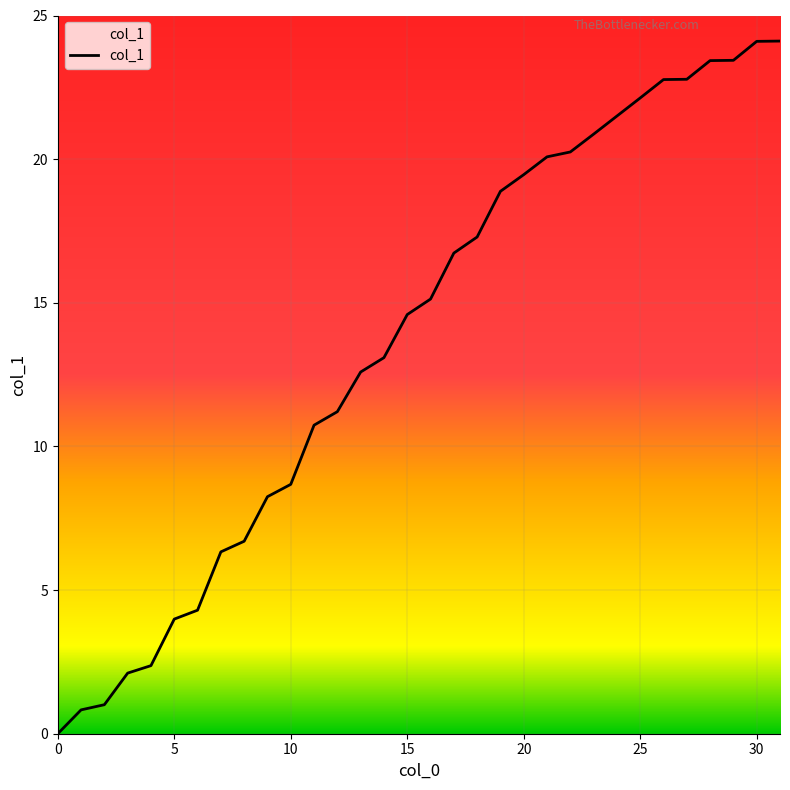

What is the greatest value displayed?

24.1